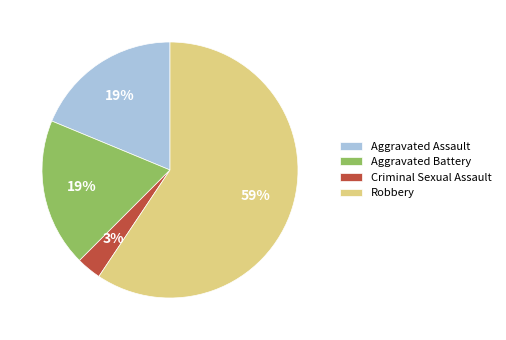

Which slice is the smallest?

Criminal Sexual Assault